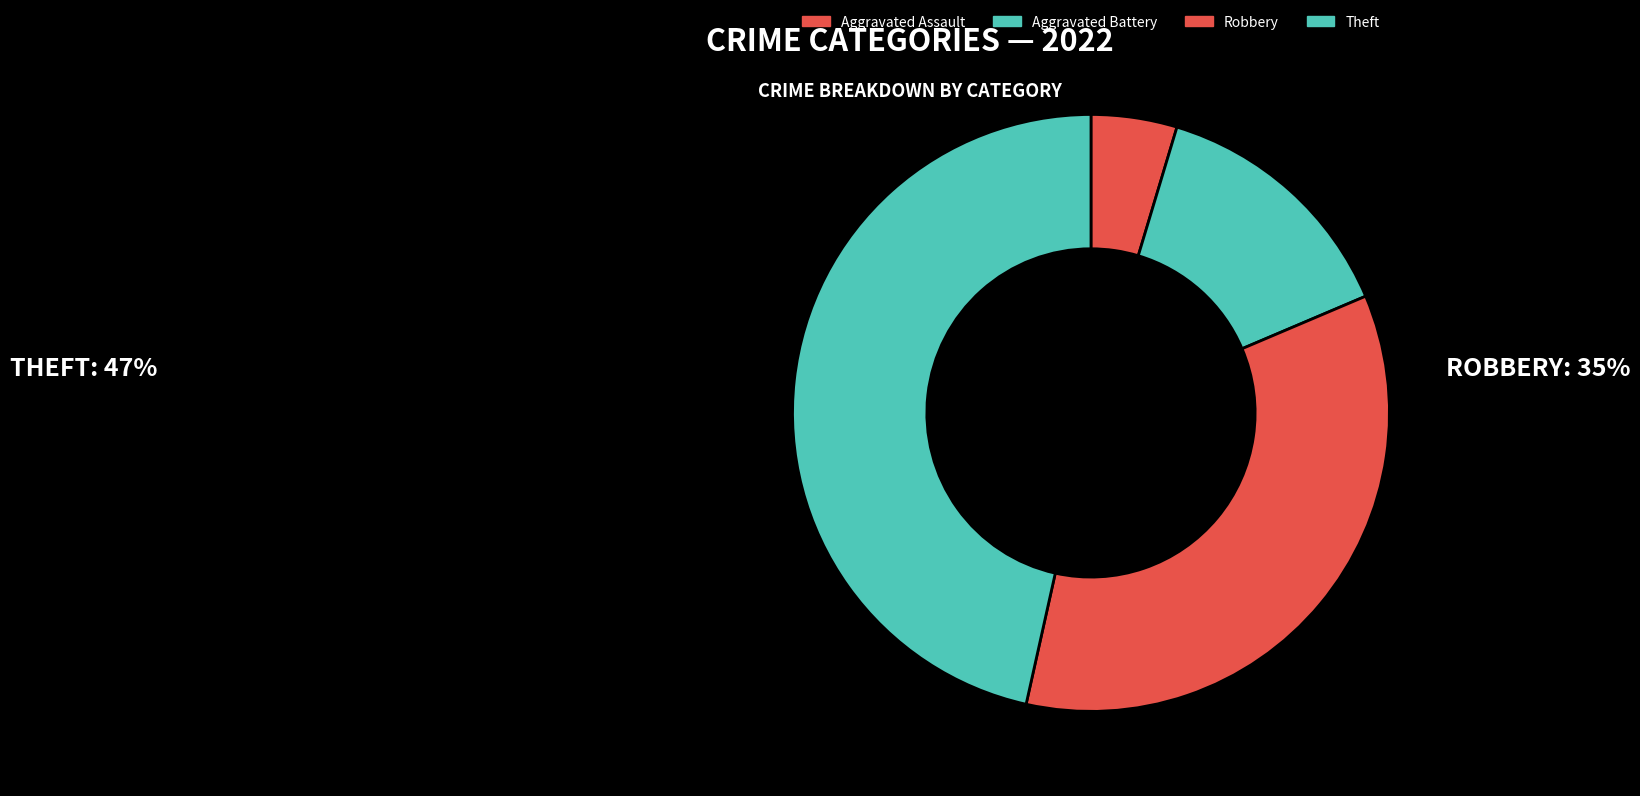

Count the number of slices in the pie.

4